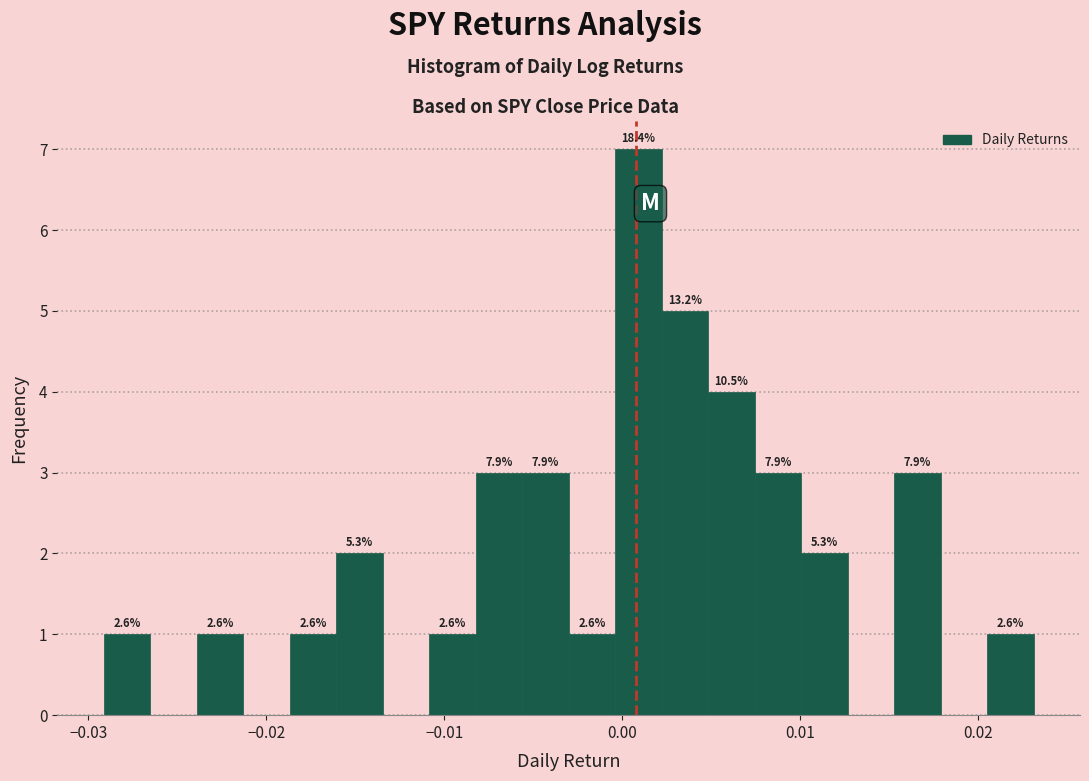

Read against the x-axis, roughly where is the centre of the tallest bar?

0.001